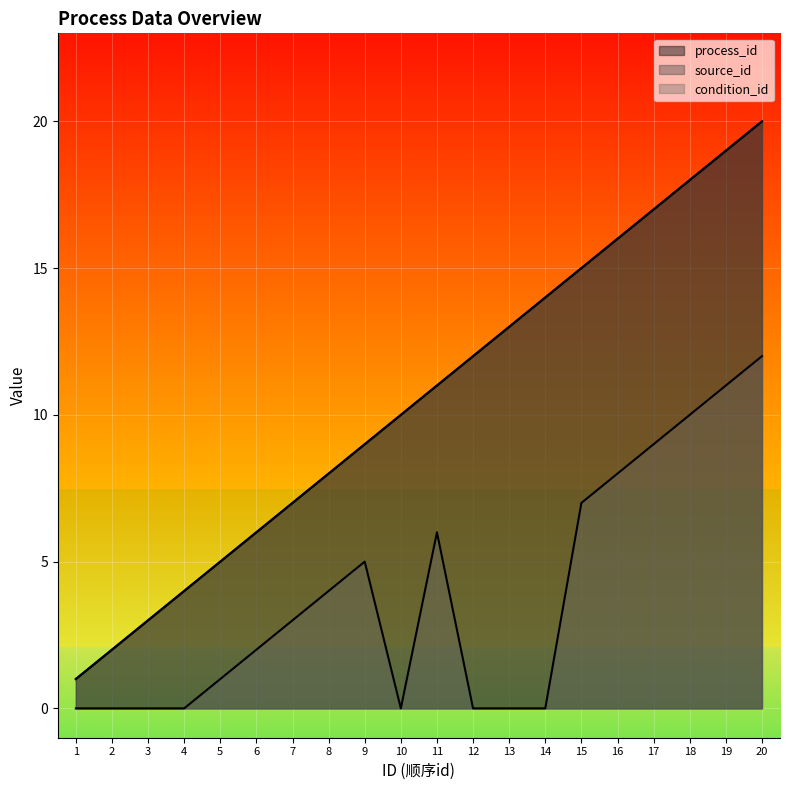

Reading left to right, list all the values displayed in this chart.

process_id: 1=1	2=2	3=3	4=4	5=5	6=6	7=7	8=8	9=9	10=10	11=11	12=12	13=13	14=14	15=15	16=16	17=17	18=18	19=19	20=20
source_id: 1=1	2=2	3=3	4=4	5=5	6=6	7=7	8=8	9=9	10=10	11=11	12=12	13=13	14=14	15=15	16=16	17=17	18=18	19=19	20=20
condition_id: 1=0	2=0	3=0	4=0	5=1	6=2	7=3	8=4	9=5	10=0	11=6	12=0	13=0	14=0	15=7	16=8	17=9	18=10	19=11	20=12